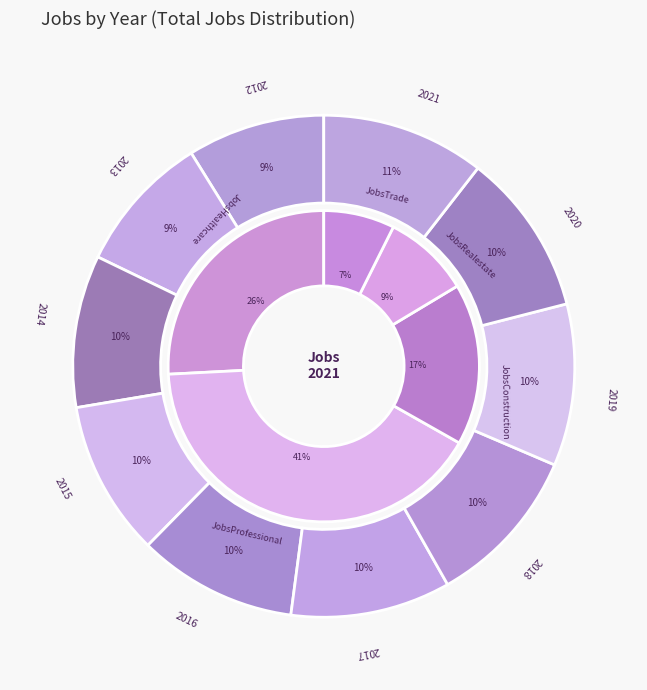

To the nearest percent, what is the average slice percentage?

10%